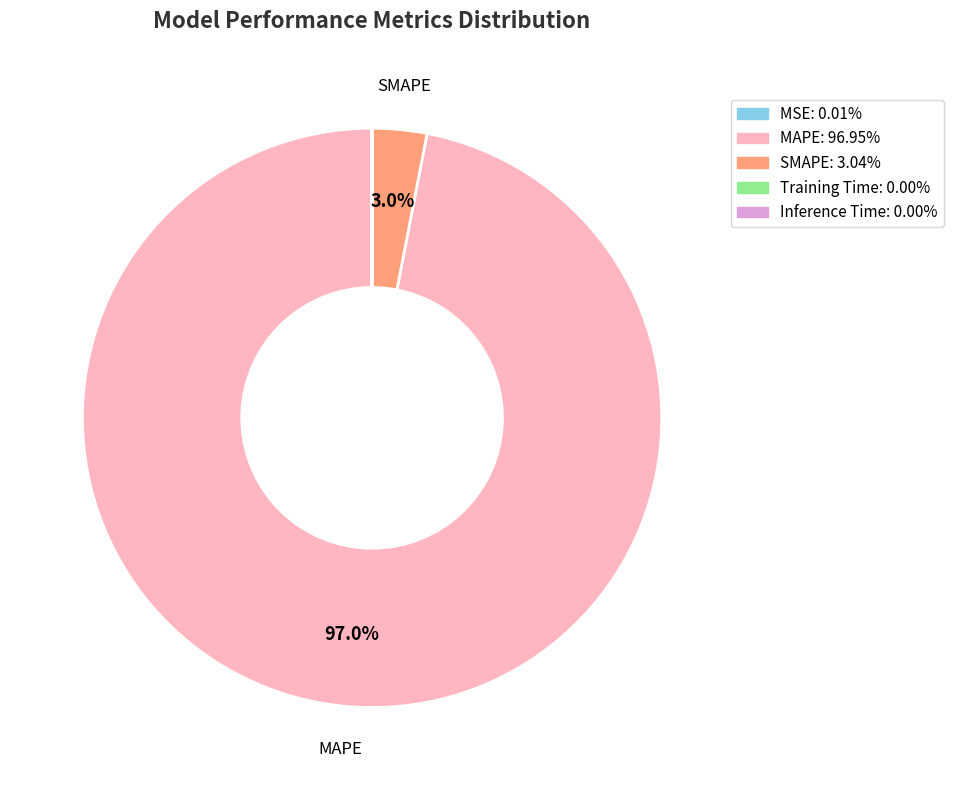

Rank the categories by value from highest to lowest.

MAPE, SMAPE, MSE, Training Time, Inference Time